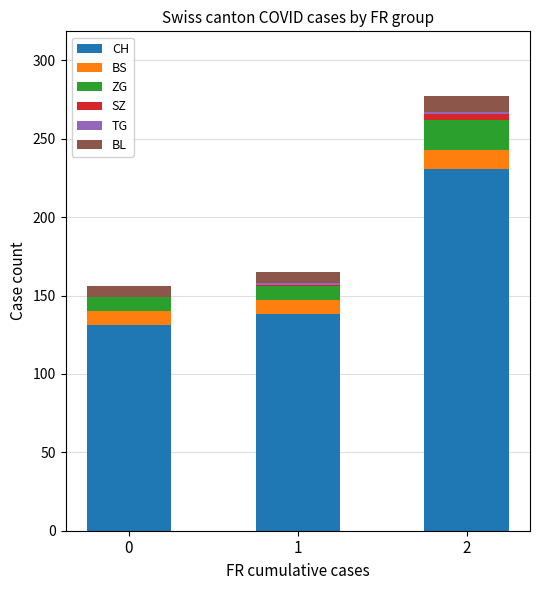

What is the maximum value for CH?

231